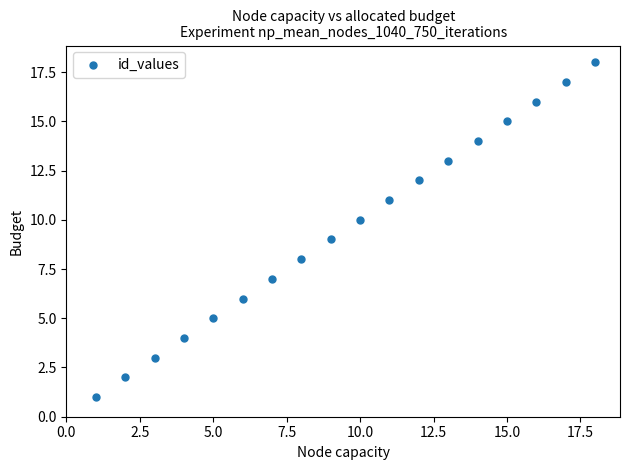

What is the range of X values (max minus min)?

17